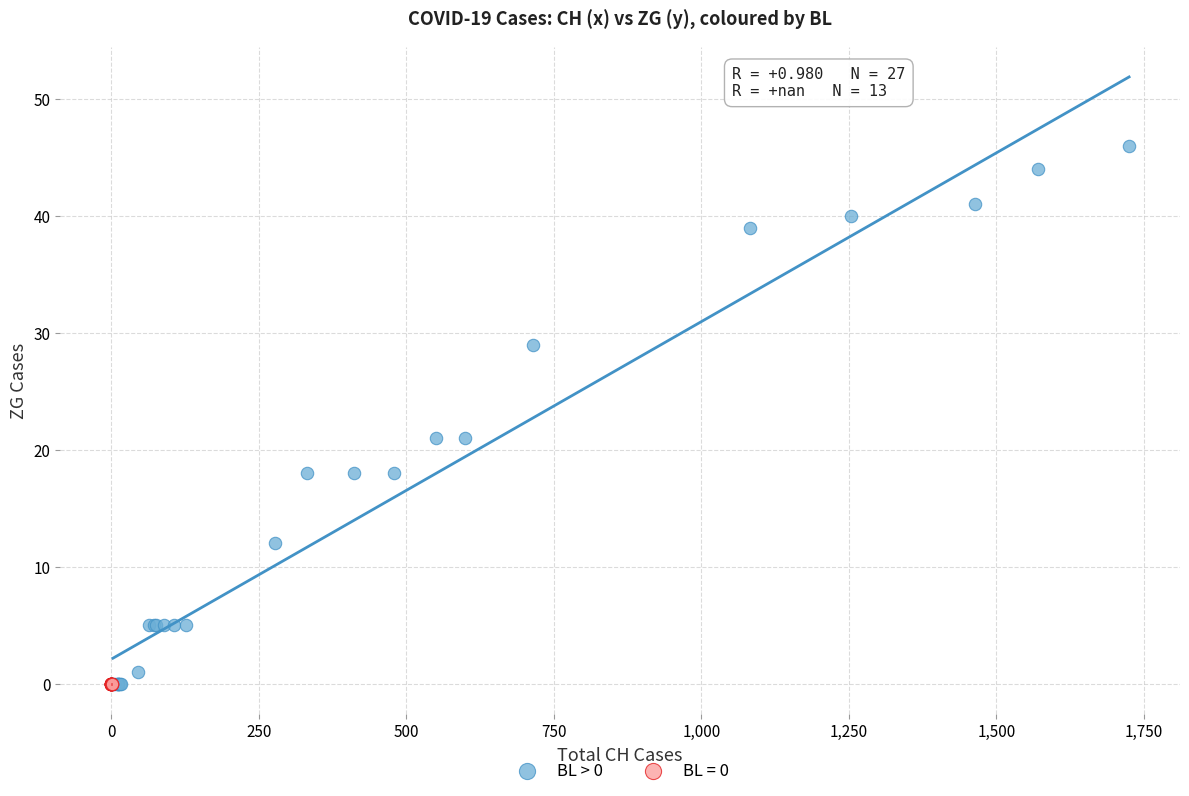

Which series contains the highest Y value?

BL > 0